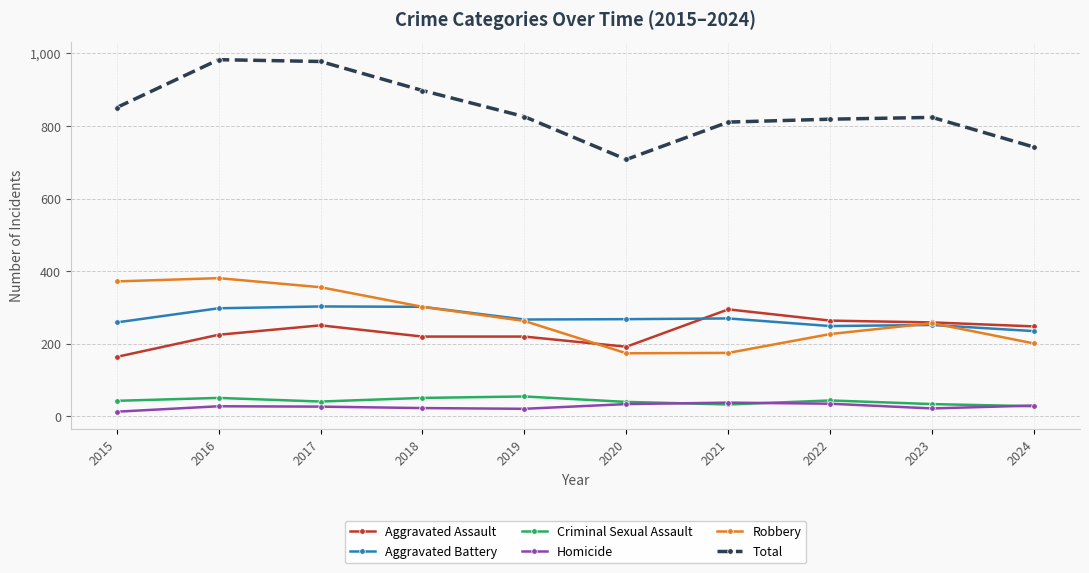

Is it true that Total equals 476 at 2021?

False